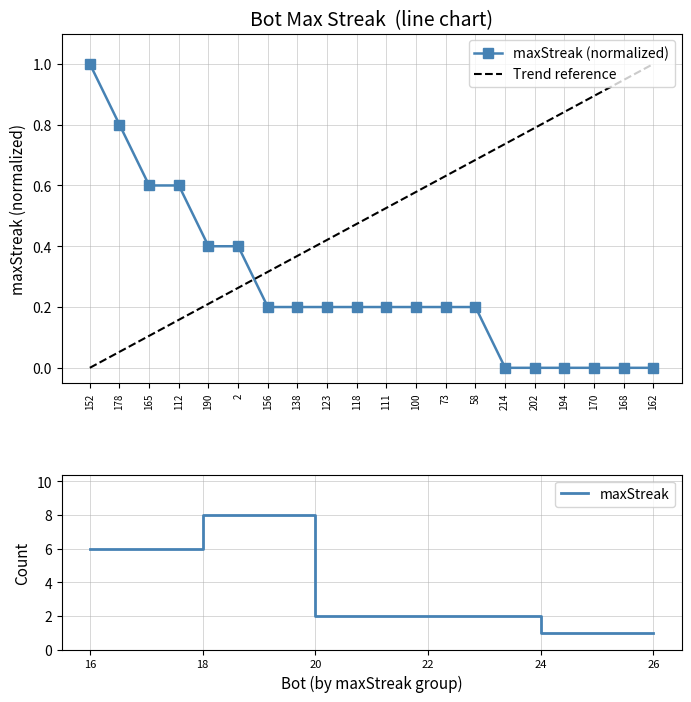

What is the approximate value at 2?

0.4